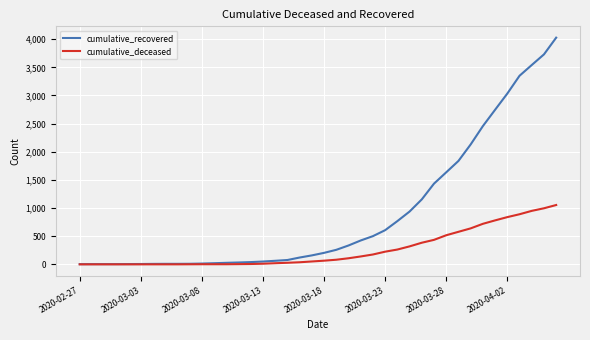

Rank the series by their average value, from highest to lowest.

cumulative_recovered, cumulative_deceased